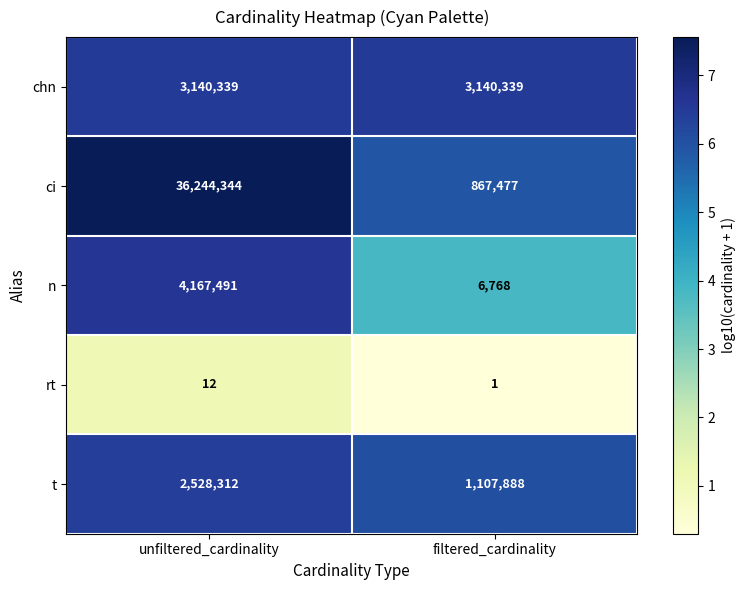

How many categories are shown in the chart?

2